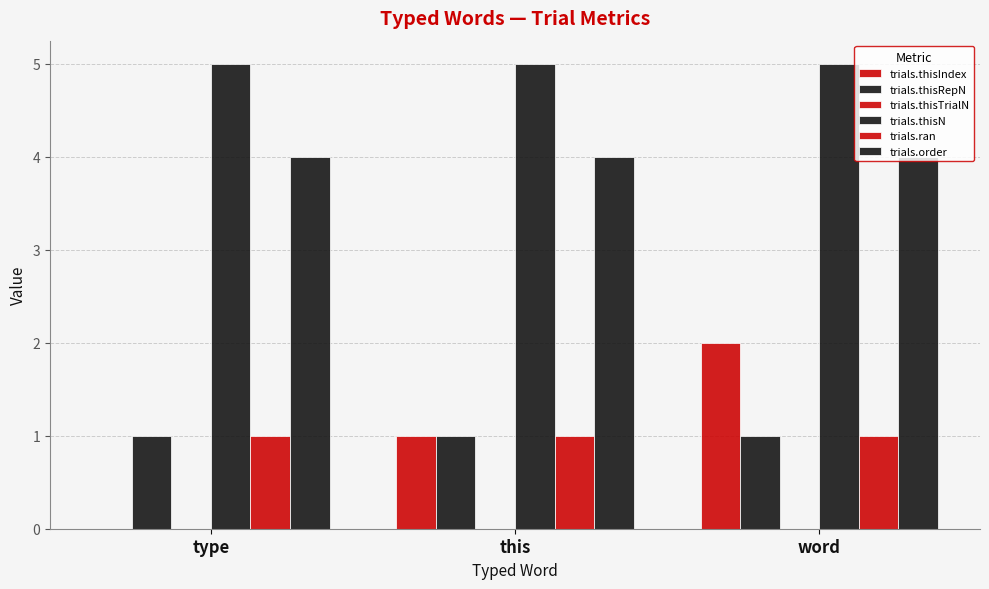

Between this and word, which series saw the biggest shift?

trials.thisIndex